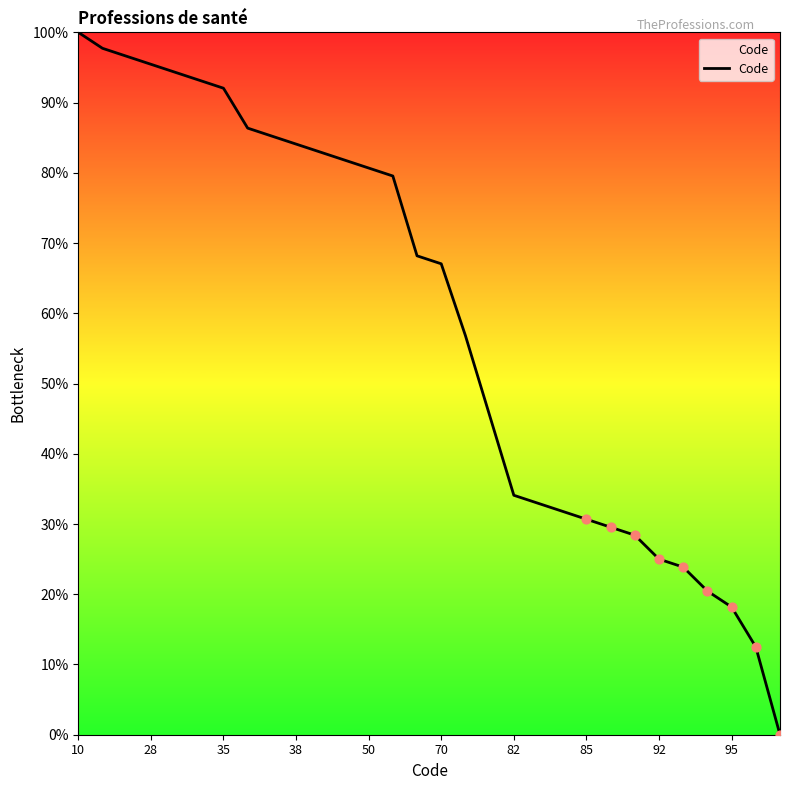

What is the difference between the maximum and minimum values?

100.0